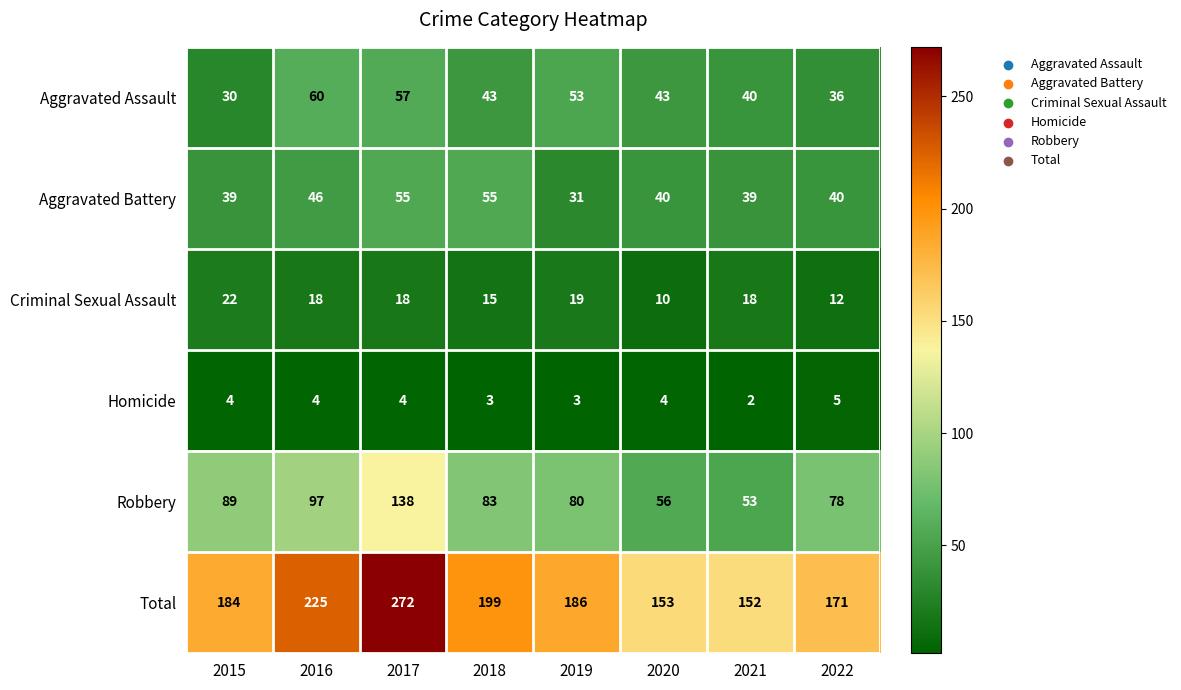

At which label does Total first exceed 186?

2016